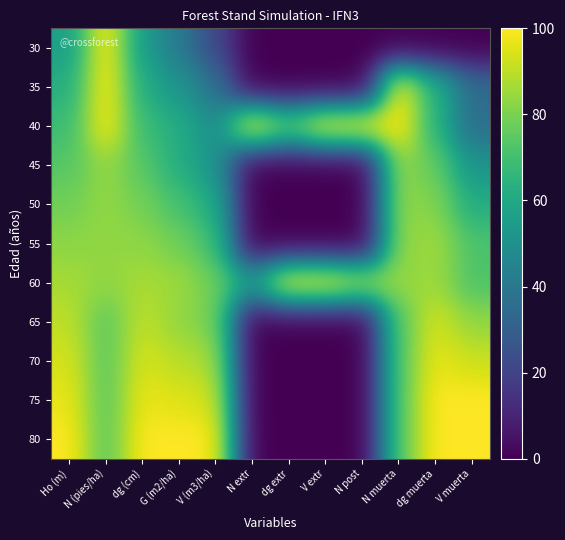

Which category has the highest value across all series?

N (pies/ha)